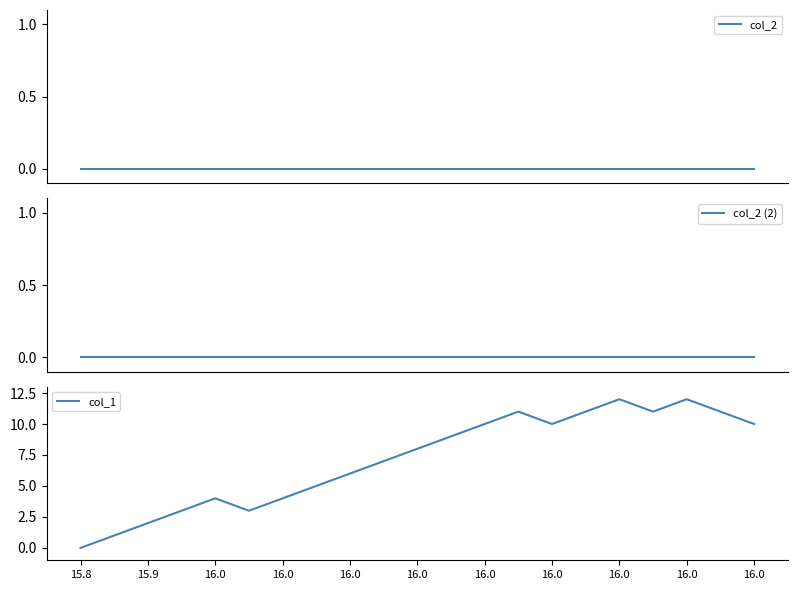

What is the value of the col_1 point at the 21st from the left?

10